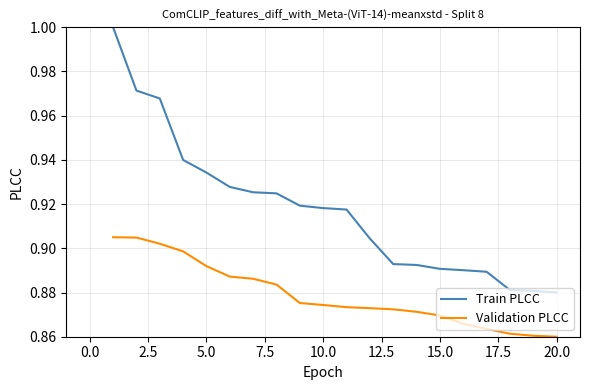

What is the sum of all Validation PLCC values?

17.6